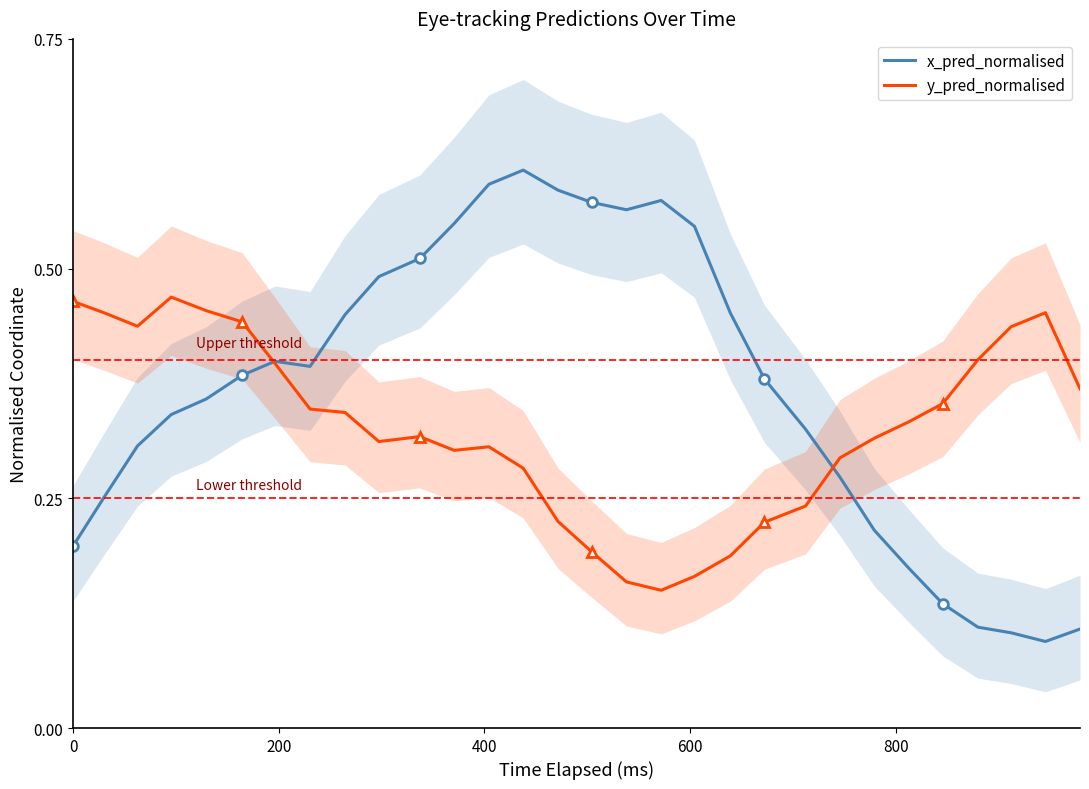

Count the x_pred_normalised values in the range 0 to 1.

30